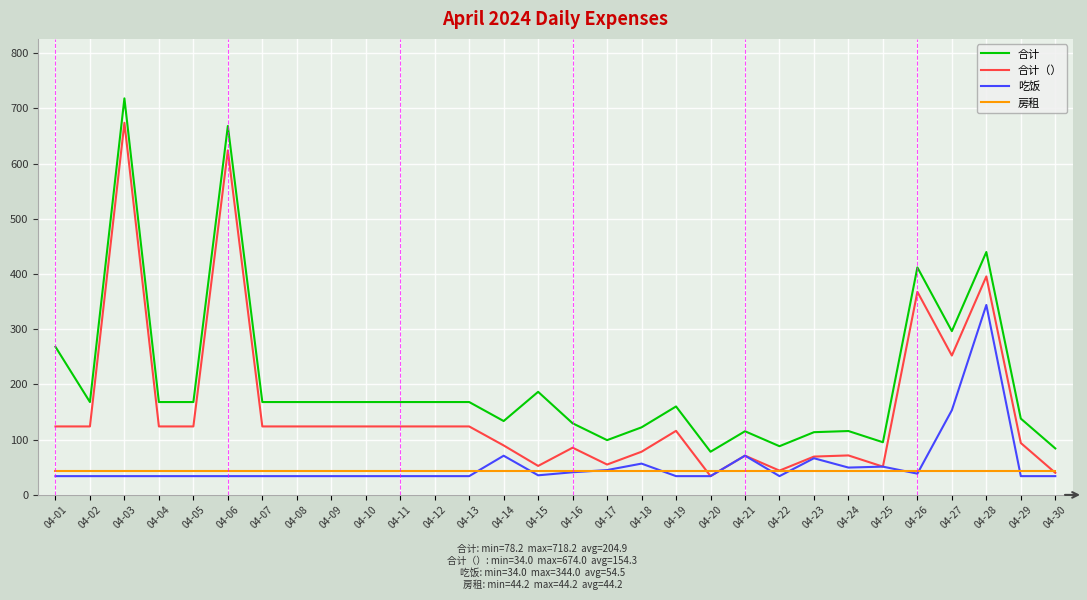

What is the spread (max minus min) of values at 04-23?

69.4